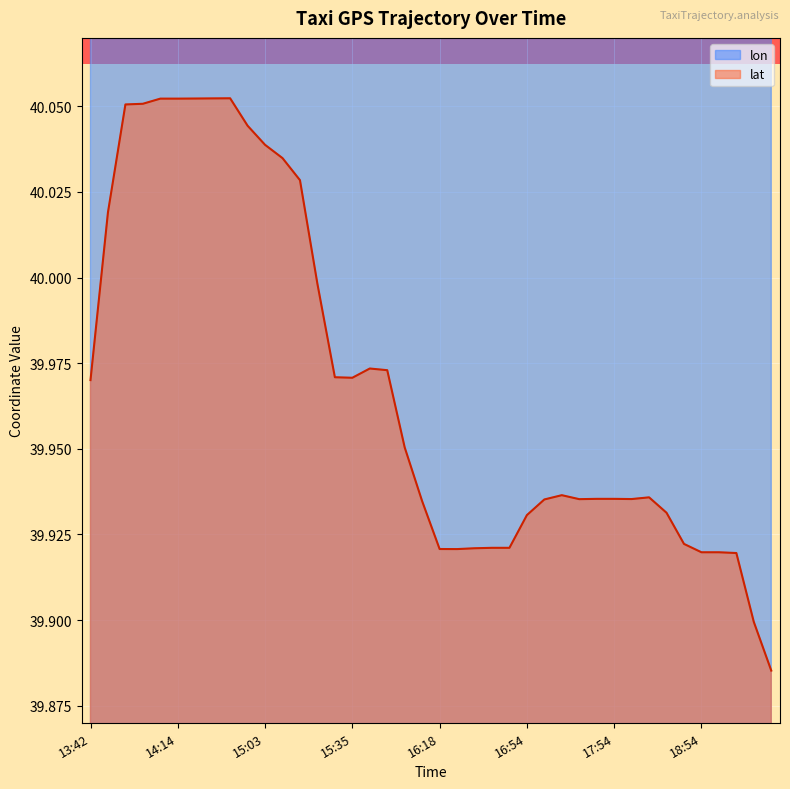

True or false: lat and lon intersect in this chart.

False